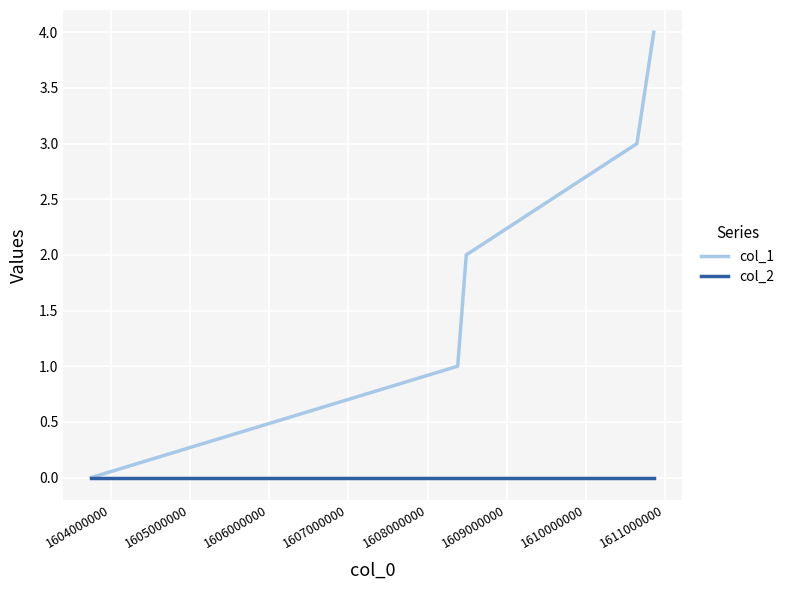

What is the greatest value displayed?

4